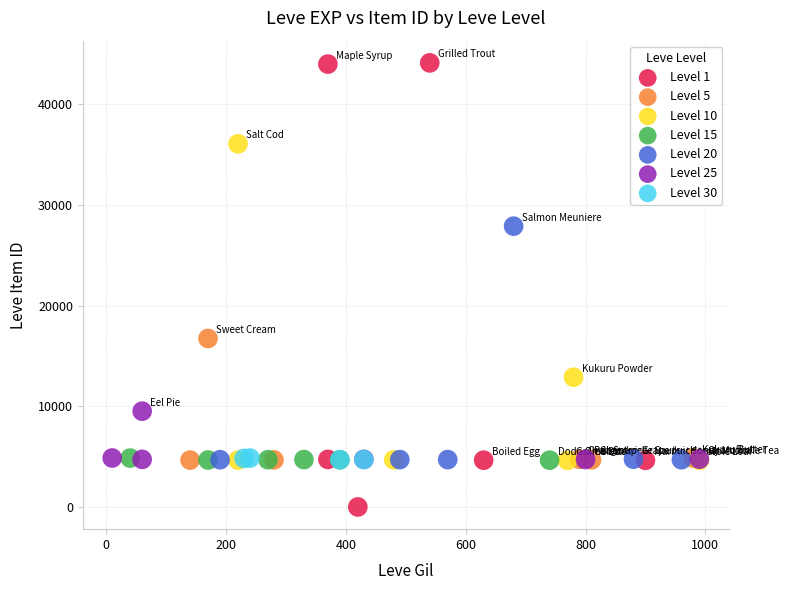

Which series reaches the minimum Y coordinate?

Level 1